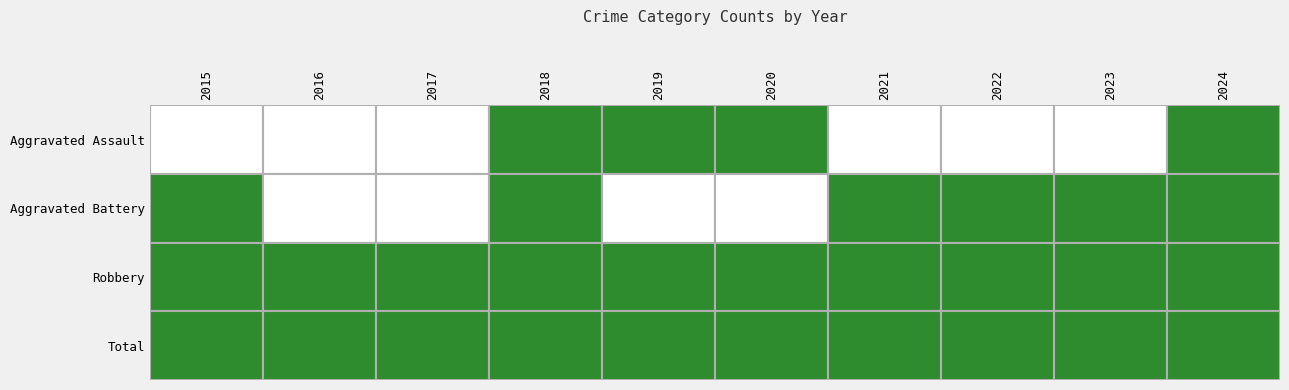

True or false: Robbery has a value of 1 at 2015.

True